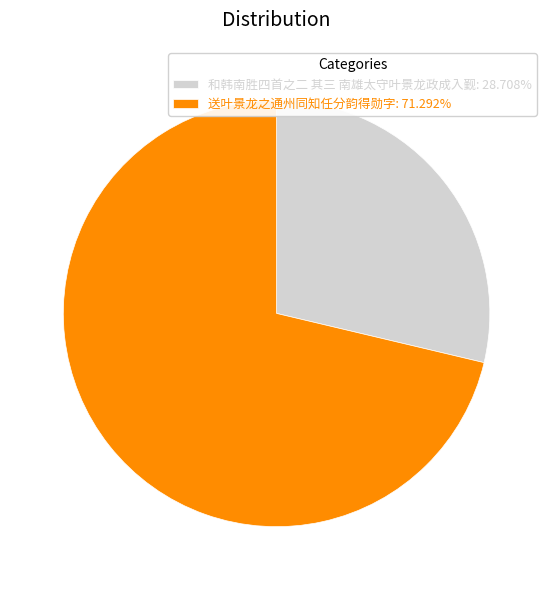

Which slice represents more than half of the pie?

送叶景龙之通州同知任分韵得勋字